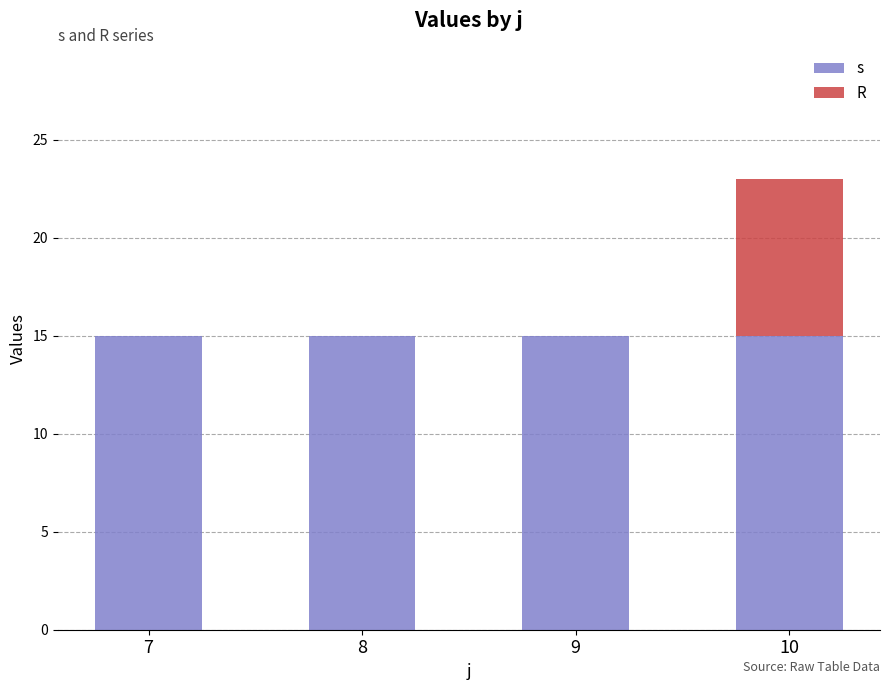

What is the highest value of the s series?

15